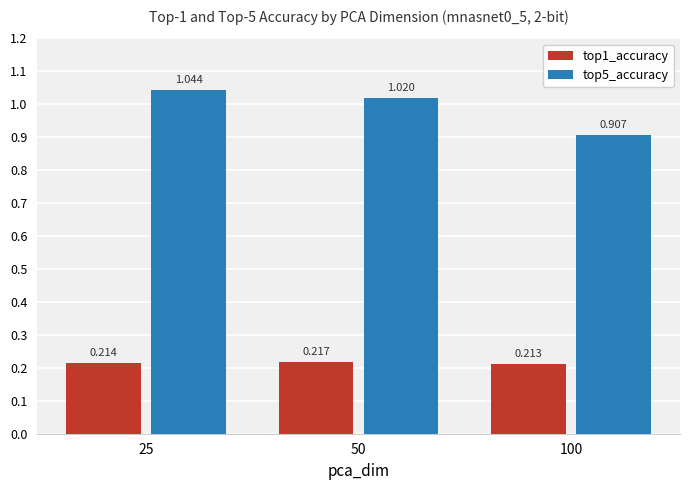

Rank the series by their average value, from lowest to highest.

top1_accuracy, top5_accuracy